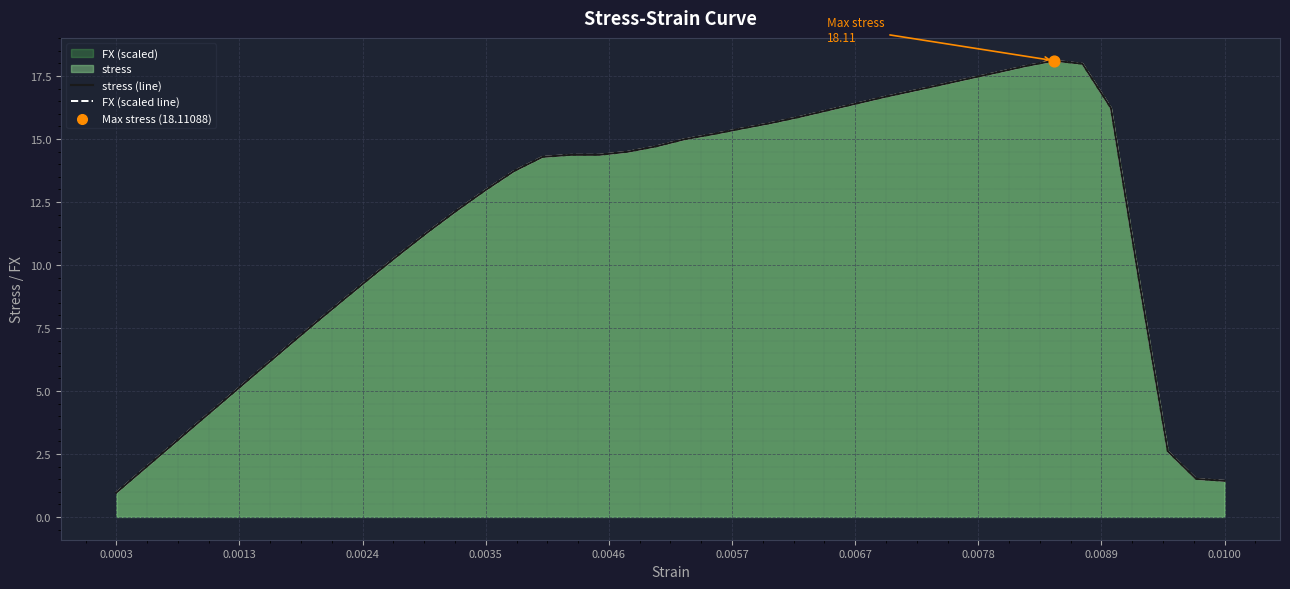

At how many categories does at least one series exceed 7?

30